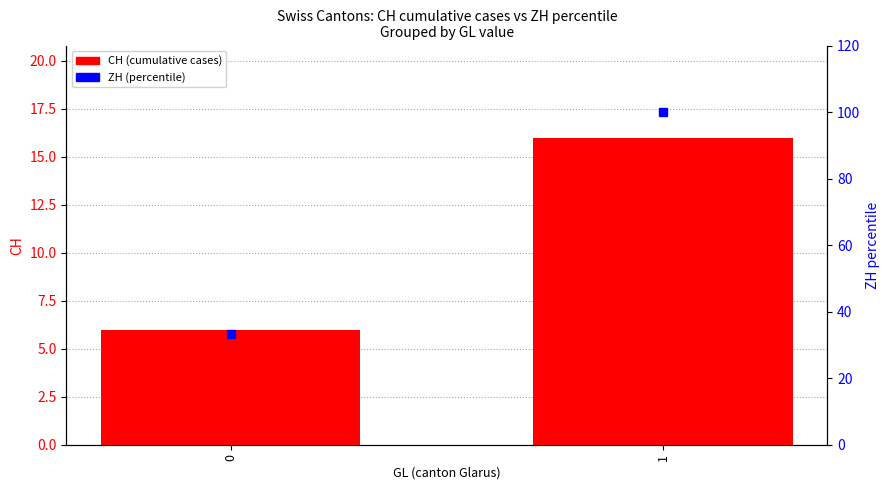

Which series changed the most between 0 and 1?

ZH (percentile)